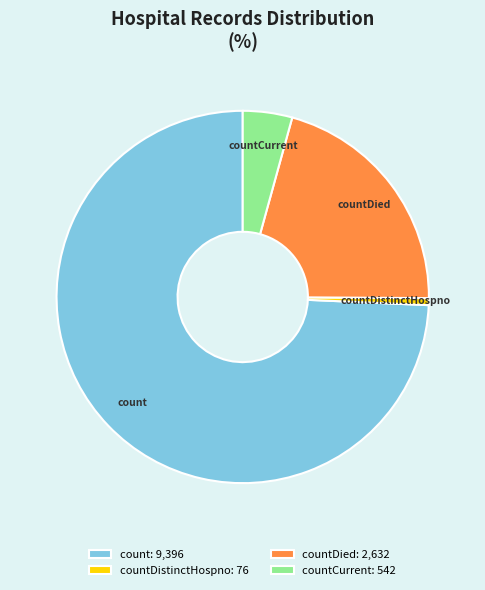

Which slice represents more than half of the pie?

count